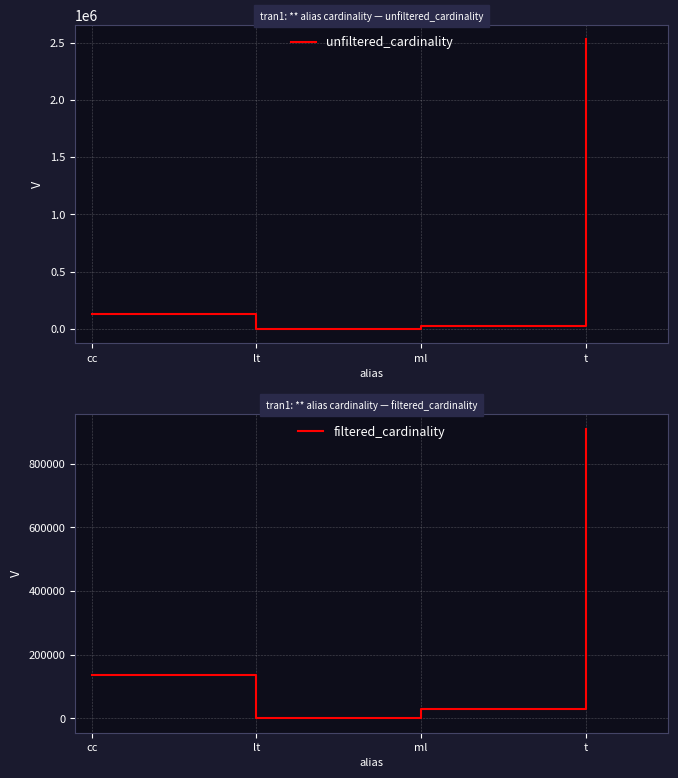

How many lines are shown in the chart?

2